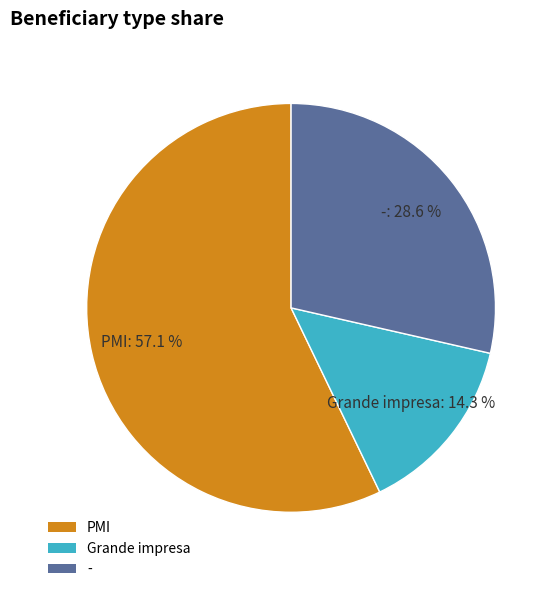

To the nearest percent, what is the difference between the largest and smallest slice percentages?

43%